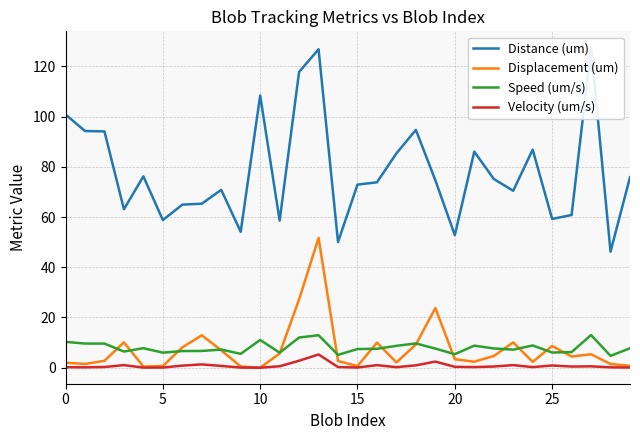

True or false: Speed (um/s) has a value of 11.1 at 10.

True